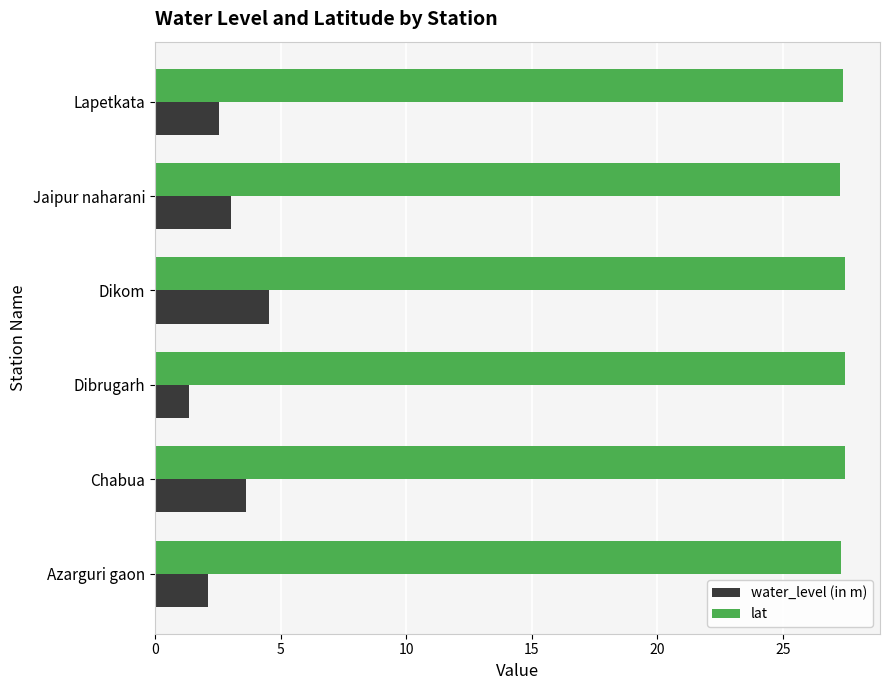

What is the greatest value displayed?

27.5